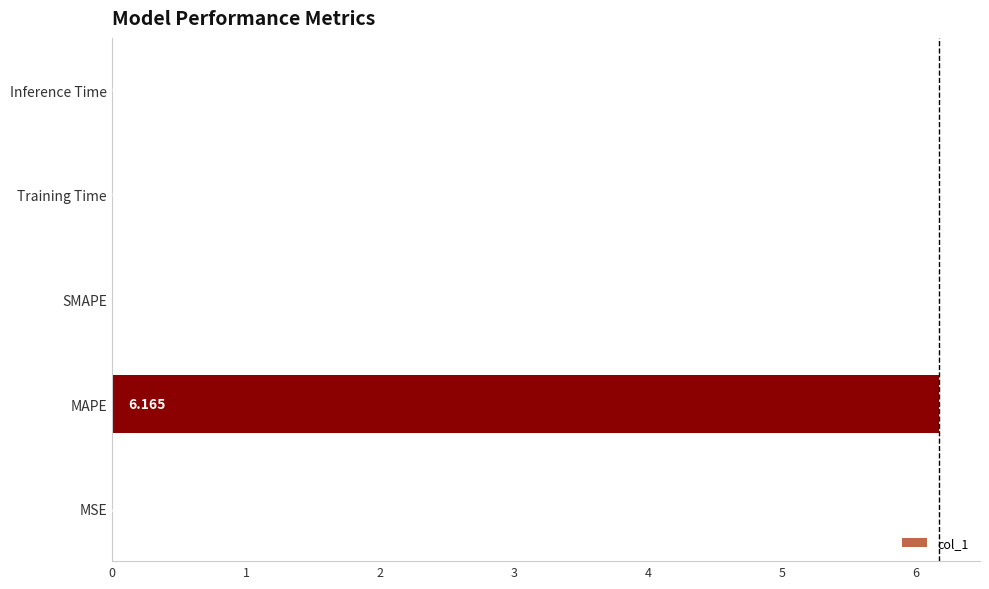

At which label is the value closest to 3?

Inference Time